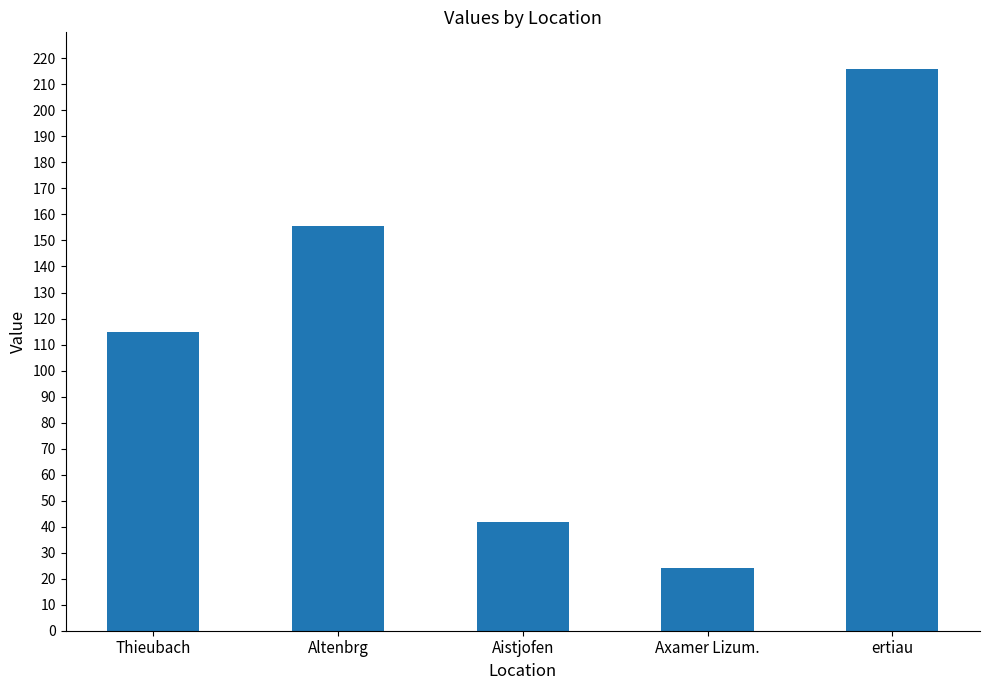

At which label does the data first exceed 114?

Thieubach